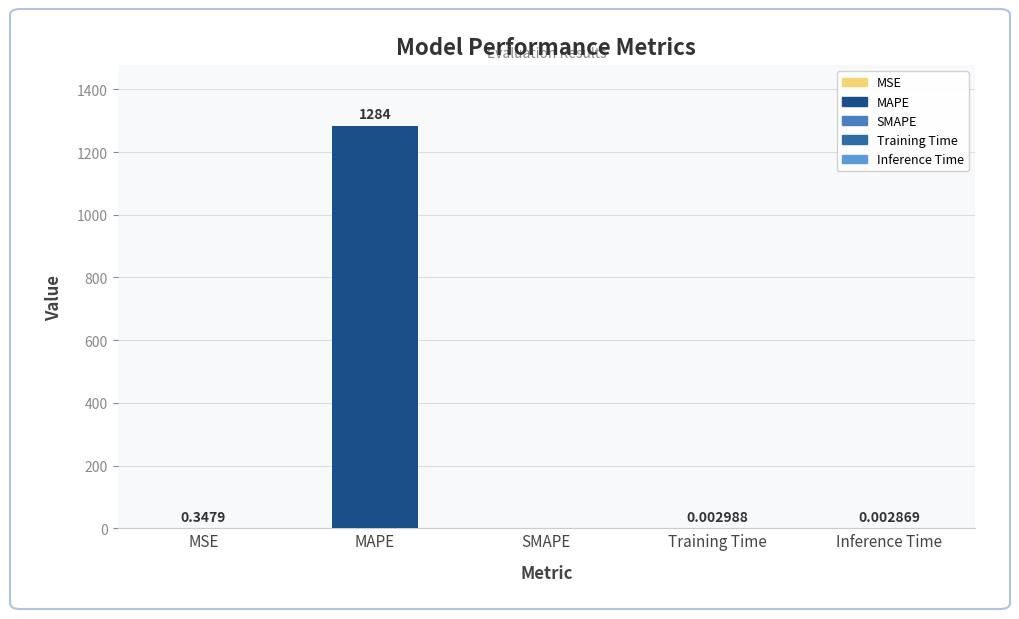

The chart shows a value of -388.2 at SMAPE. True or false?

False